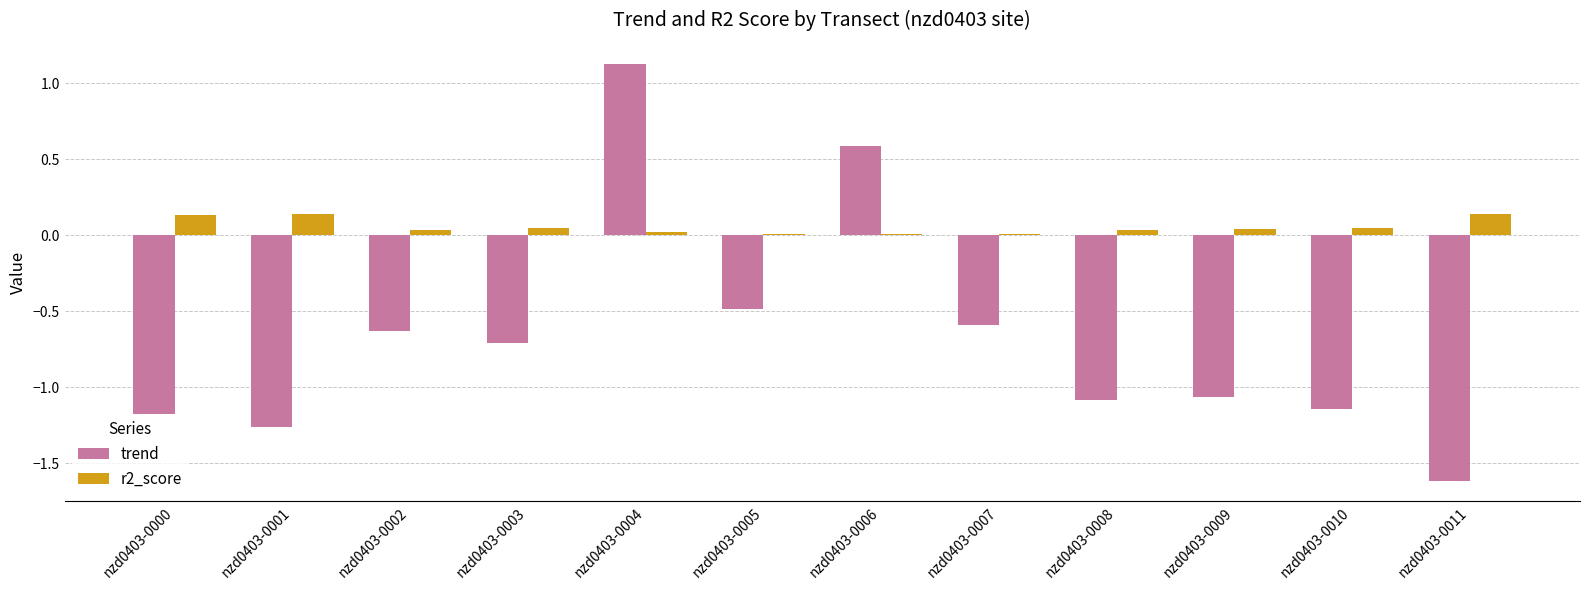

Which category has the highest value across all series?

nzd0403-0004